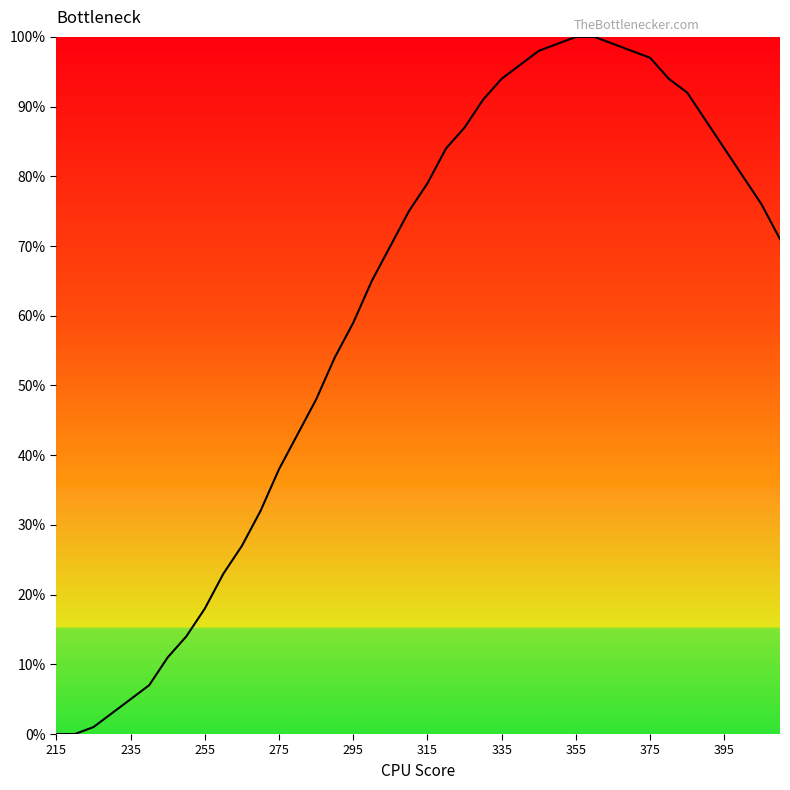

What is the maximum value shown in the chart?

100